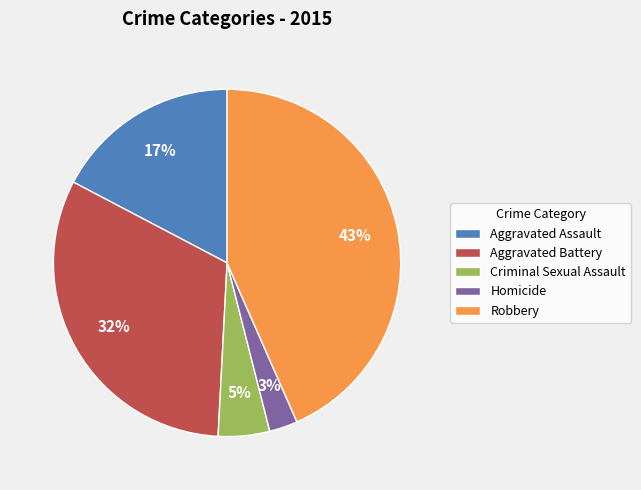

Rank the categories by value from lowest to highest.

Homicide, Criminal Sexual Assault, Aggravated Assault, Aggravated Battery, Robbery